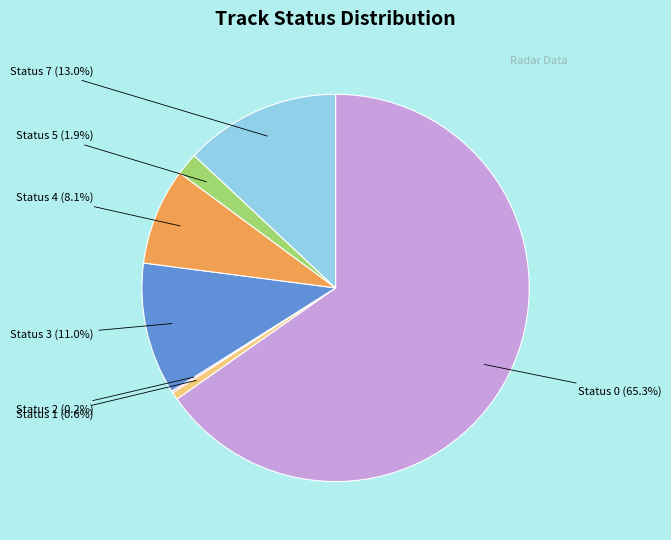

Do Status 7 and Status 4 together represent more than half of the pie?

No